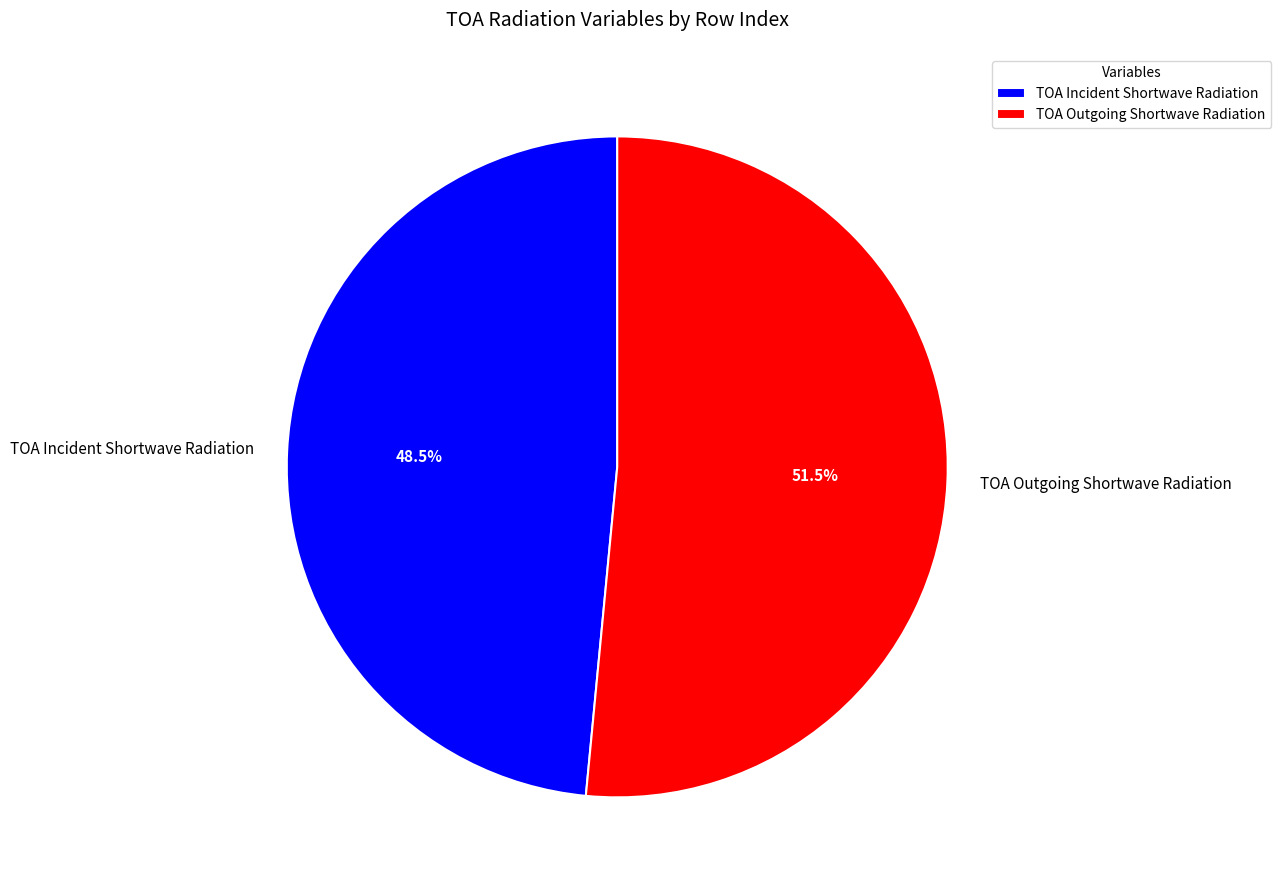

How many segments does this pie chart have?

2